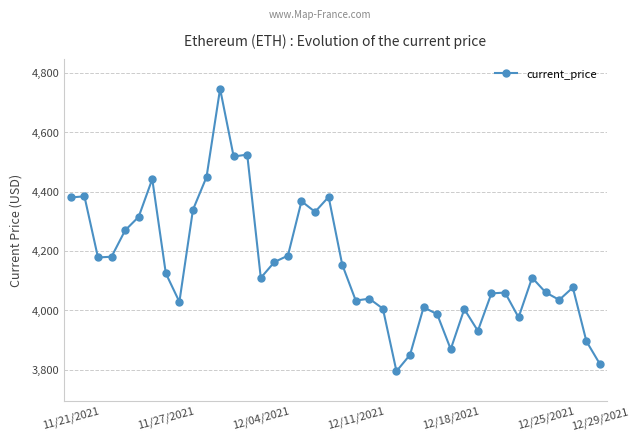

True or false: there are more than 1 points higher than both neighbors.

True